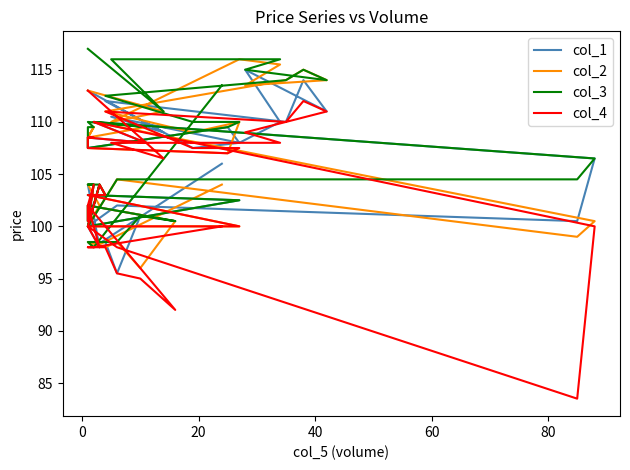

What is the value of the col_1 point at the 26th from the left?

103.0